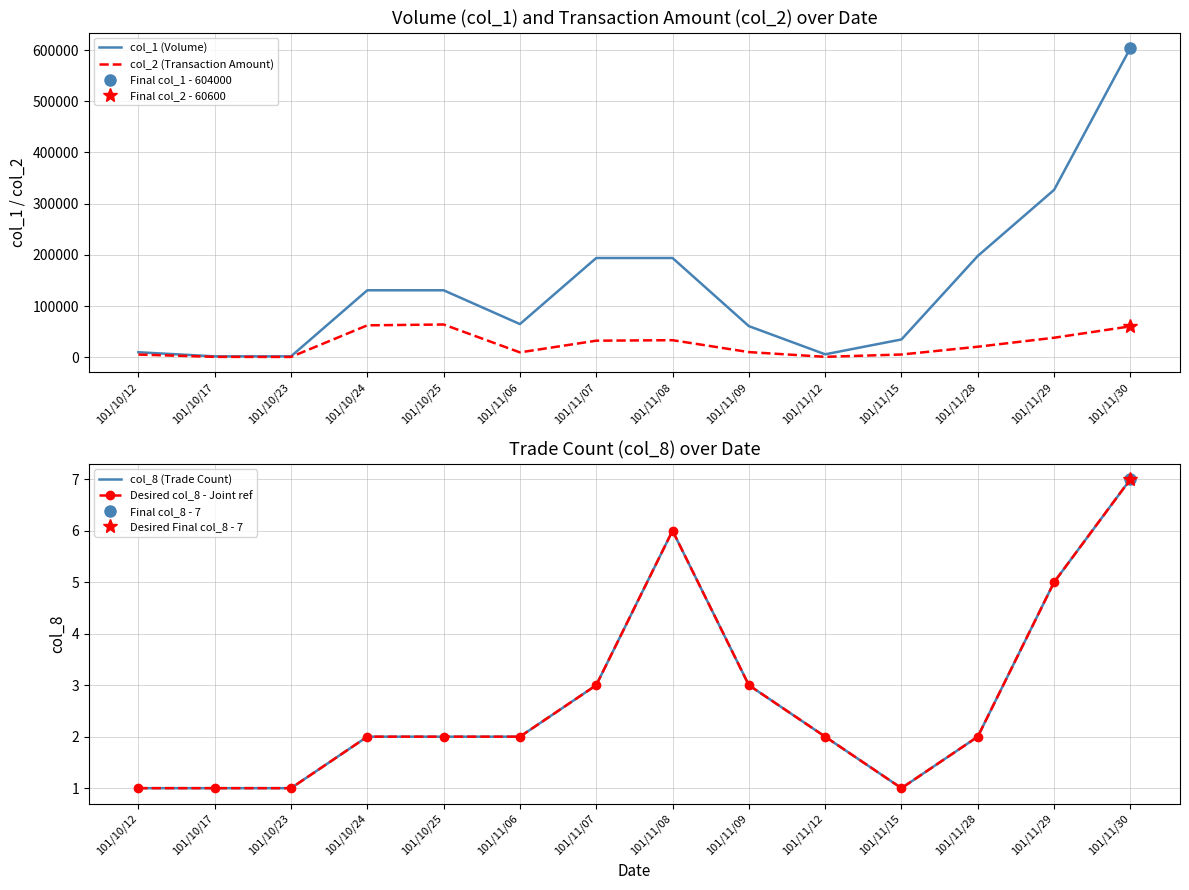

List the series in order of their peak value, lowest first.

col_8 (Trade Count), Desired col_8 - Joint ref, col_2 (Transaction Amount), col_1 (Volume)